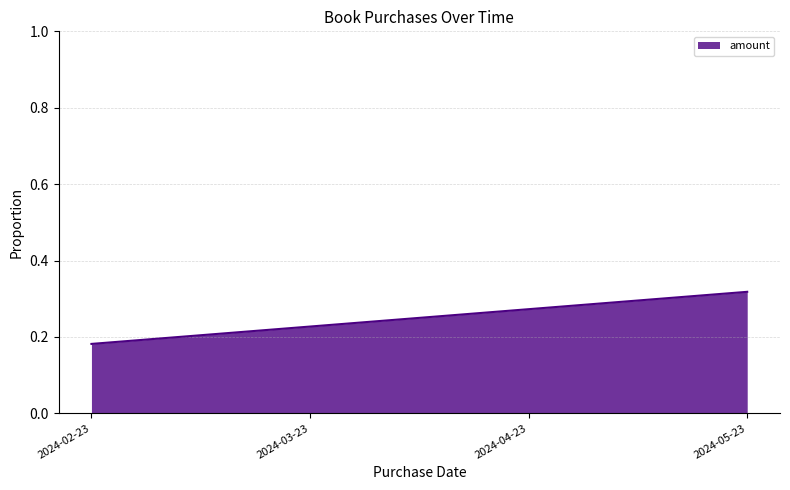

How many lines are shown in the chart?

1